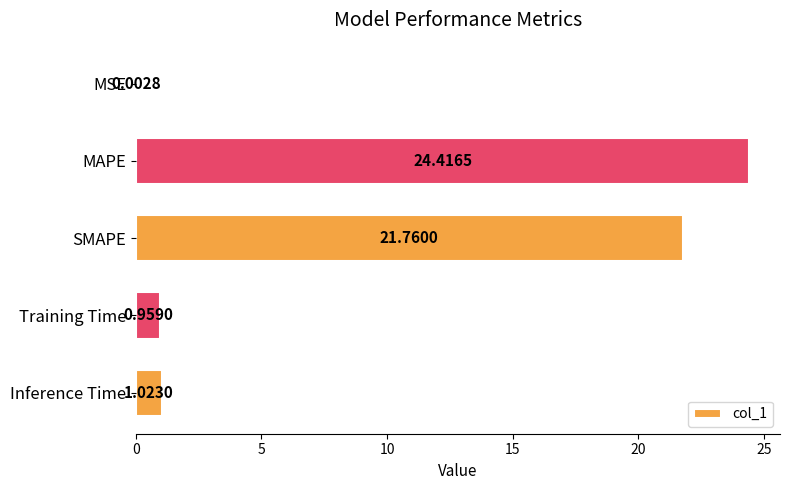

How many distinct data groups are displayed?

1